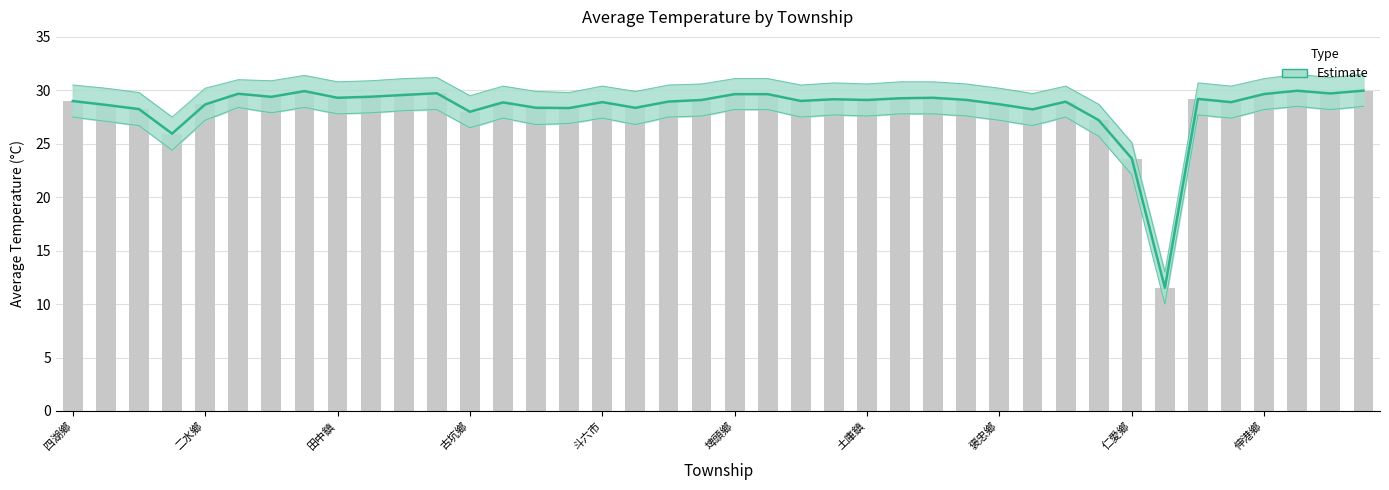

What is the change in value from 10 to 14?

-1.2